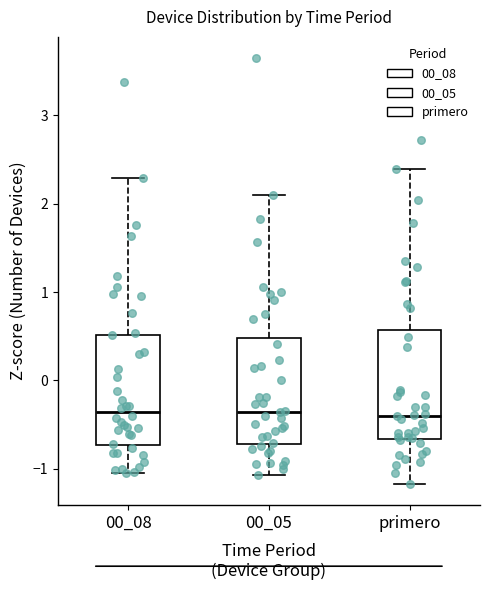

Reading left to right, transcribe this box plot: for each box, give where its median line is, the range the box spans, and where its two whiskers end, as read against the y-axis. The values are not printed on the chart, so give them approximately, as read against the axis.

00_08: median -0.4, box -0.7 to 0.5, whiskers -1.0 to 2.3
00_05: median -0.4, box -0.7 to 0.5, whiskers -1.1 to 2.1
primero: median -0.4, box -0.7 to 0.6, whiskers -1.2 to 2.4